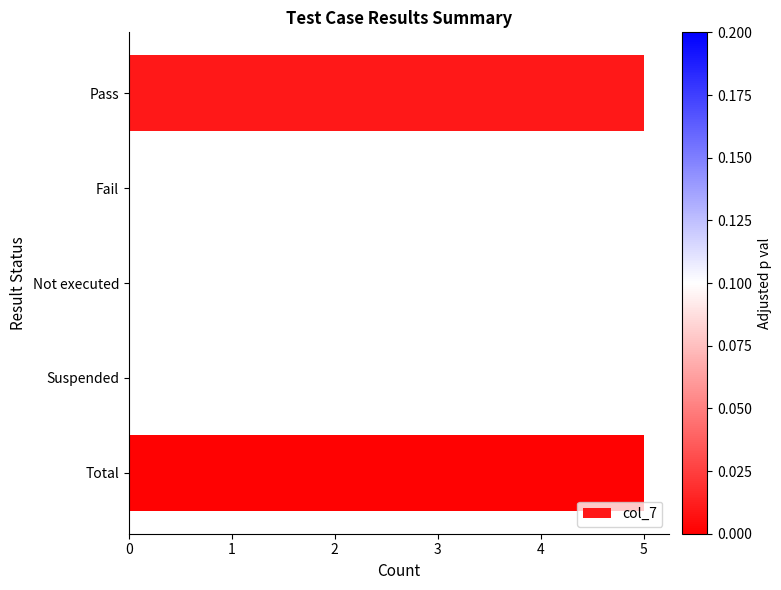

Are the bars horizontal?

Yes